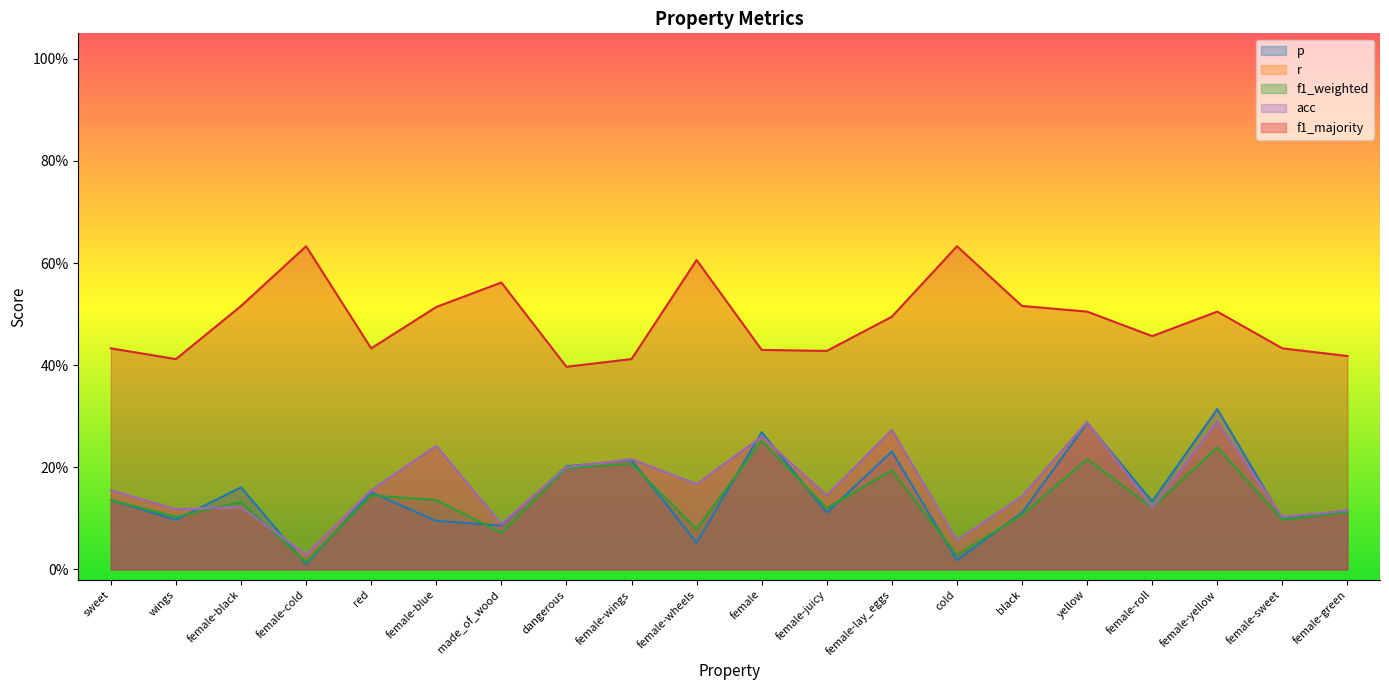

What value does the p series have at female-lay_eggs?

0.2